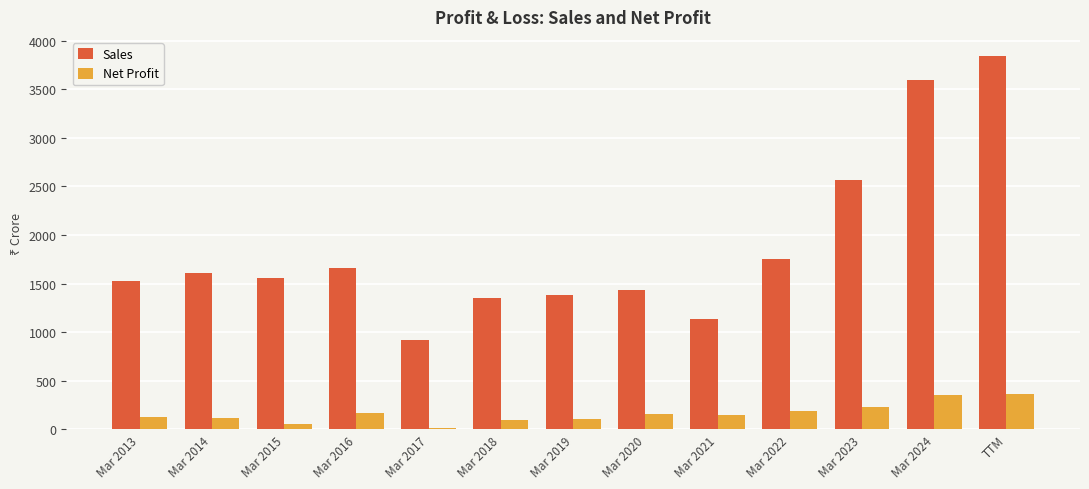

Where is Sales nearest to the value 2383?

Mar 2023